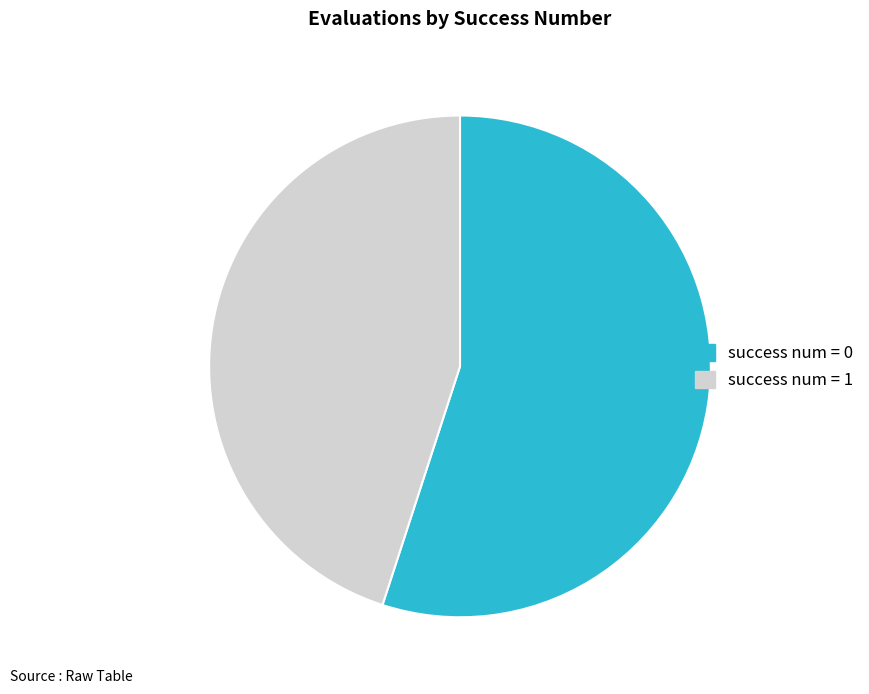

Is there any slice that represents more than half of the pie?

Yes